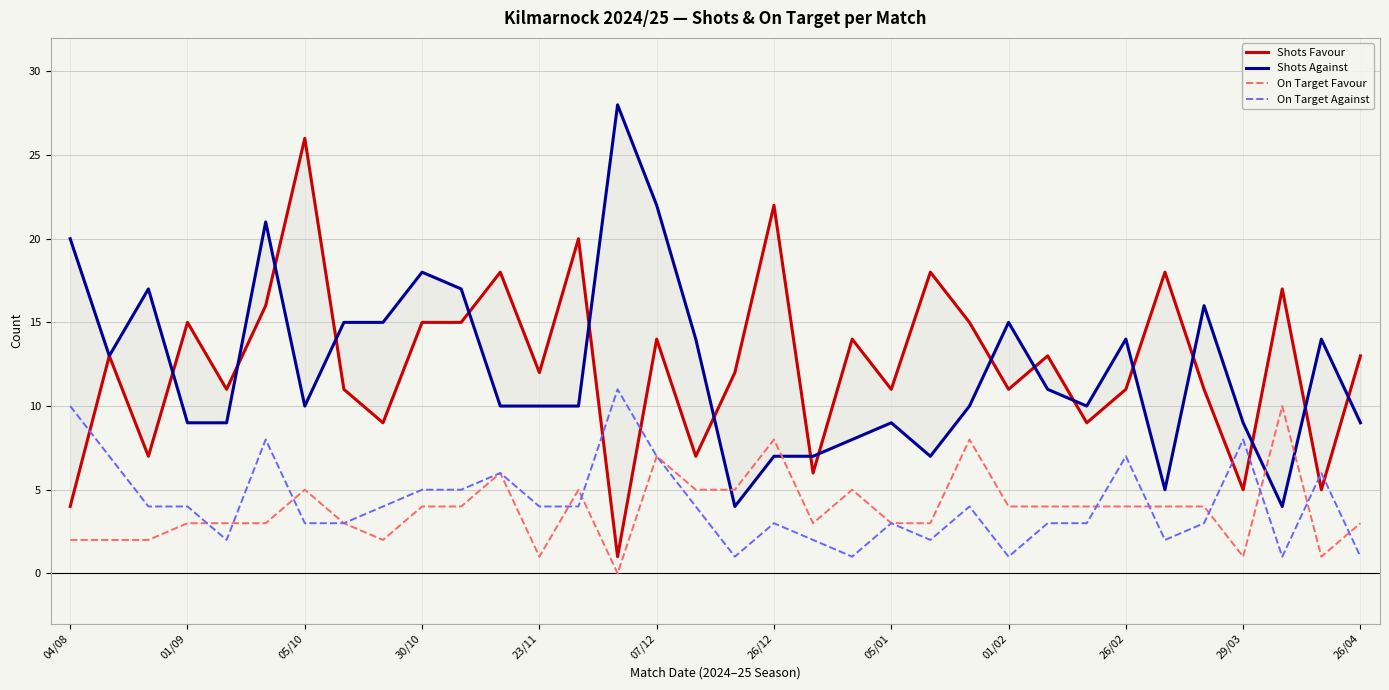

True or false: On Target Favour has a value of 1 at 01/09.

False